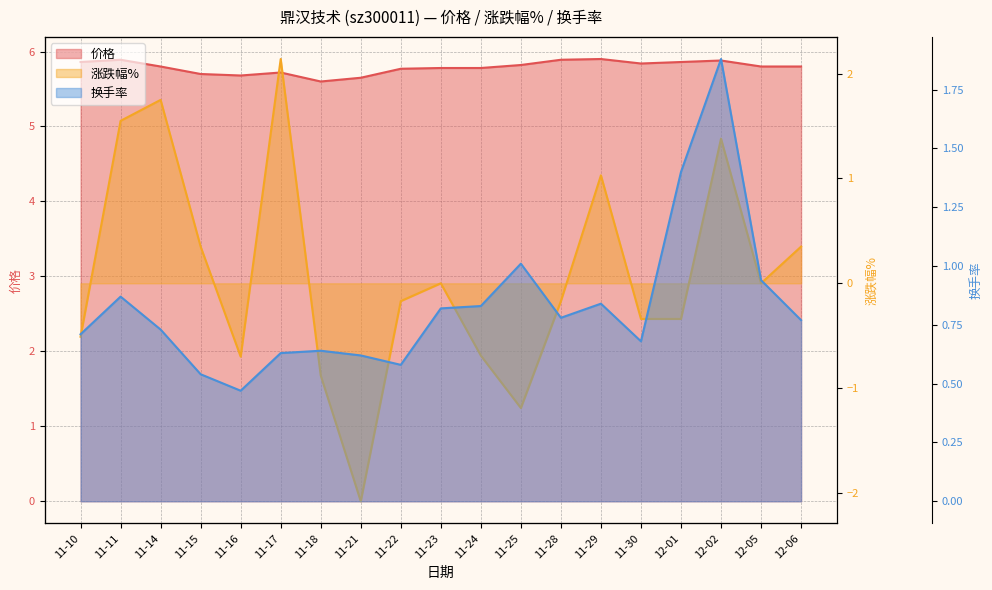

Which category has the lowest value in the 价格 series?

11-18